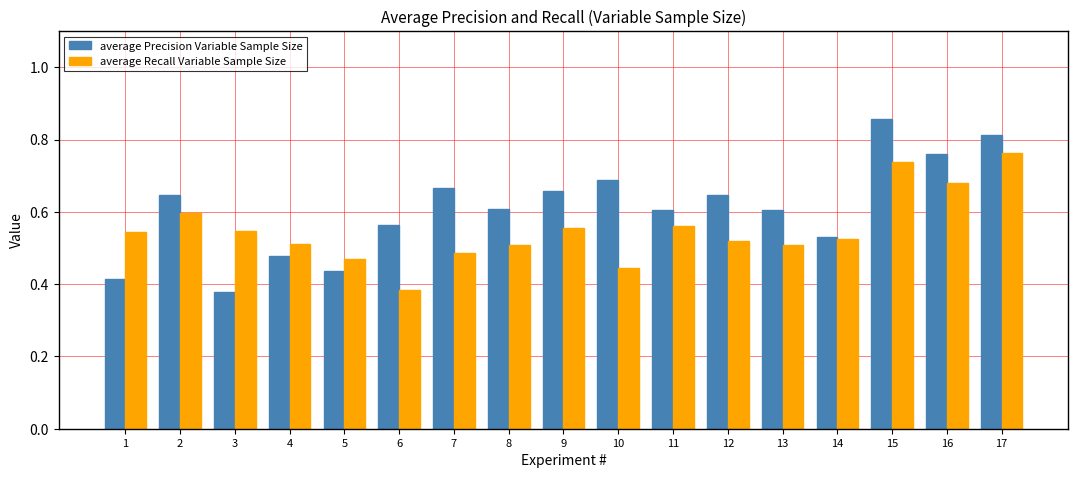

How many bars are there in each group?

2